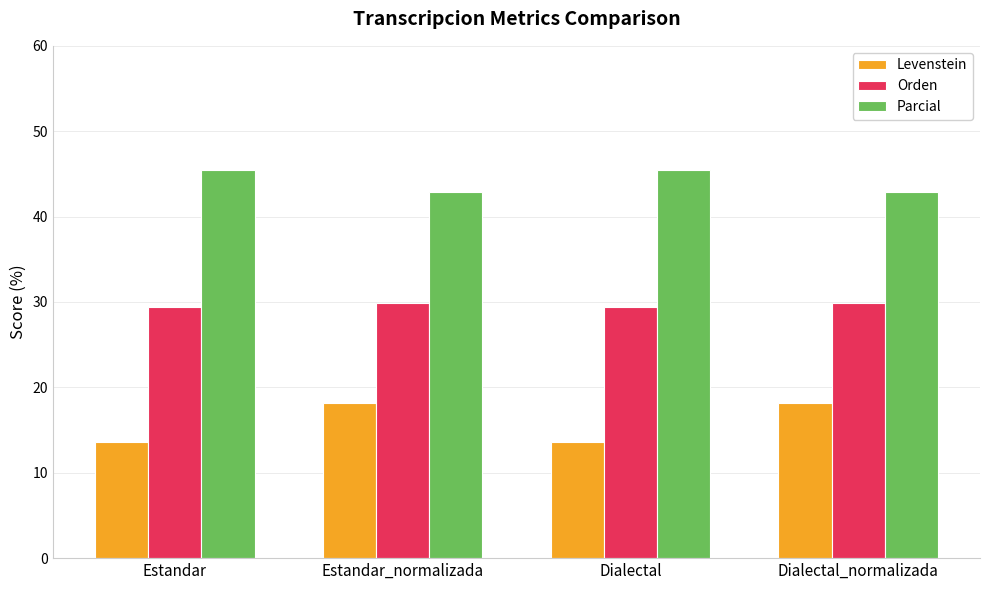

List the series in order of their overall mean, lowest first.

Levenstein, Orden, Parcial